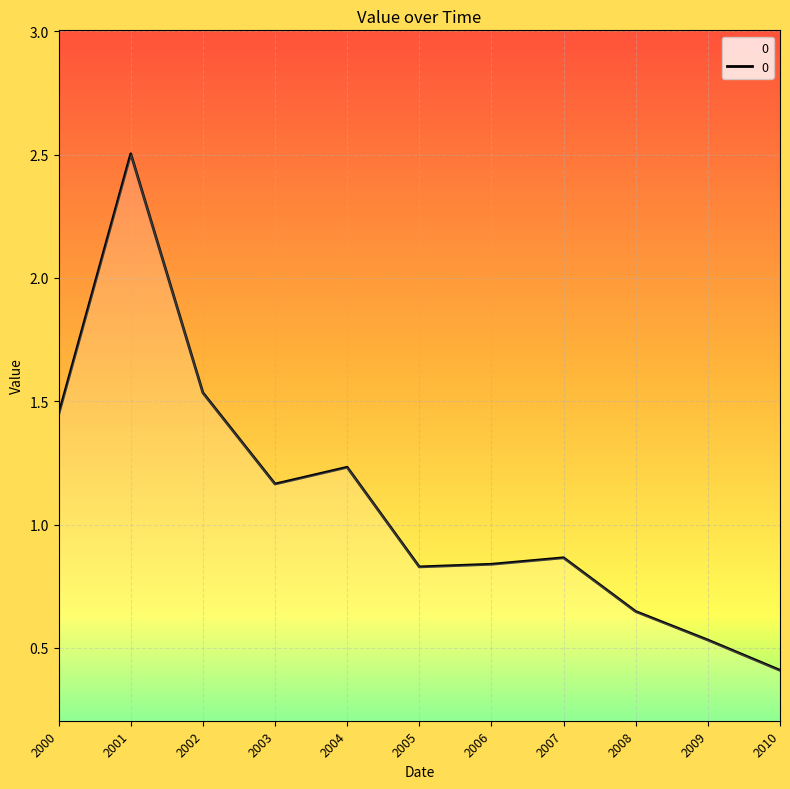

Does the chart display data point markers on the line(s)?

No